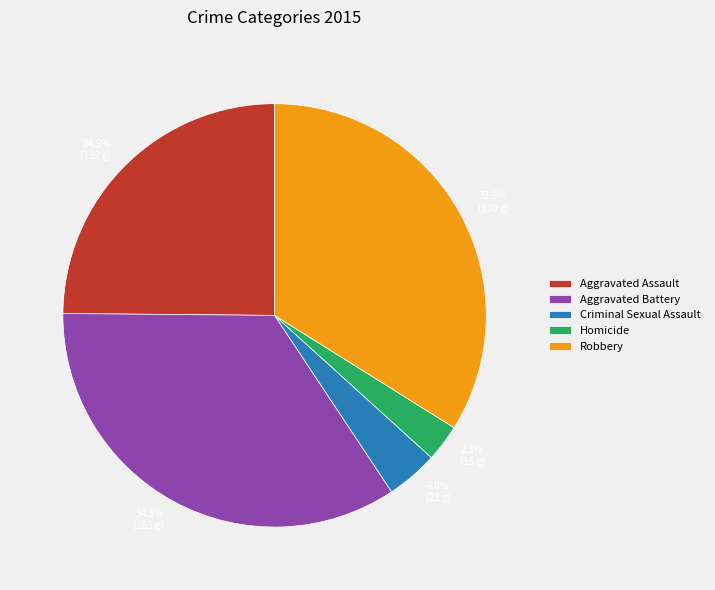

Count the number of slices in the pie.

5